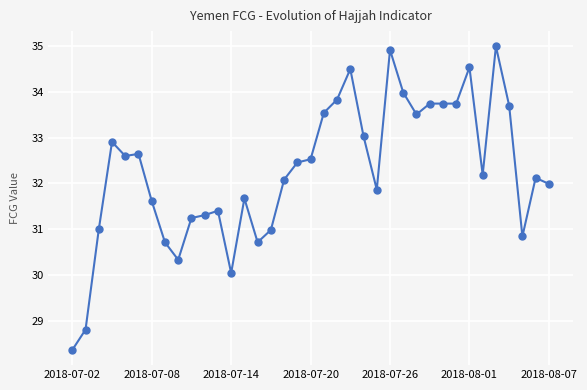

True or false: the data has more than 0 interior local peaks.

True